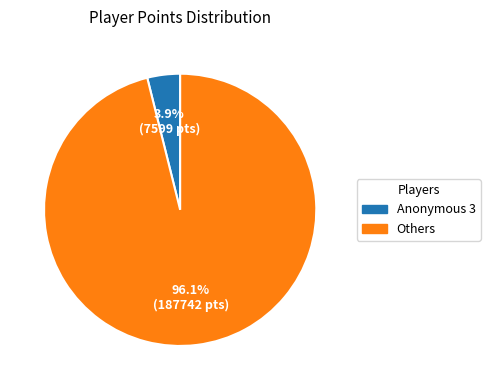

Count the number of slices in the pie.

2